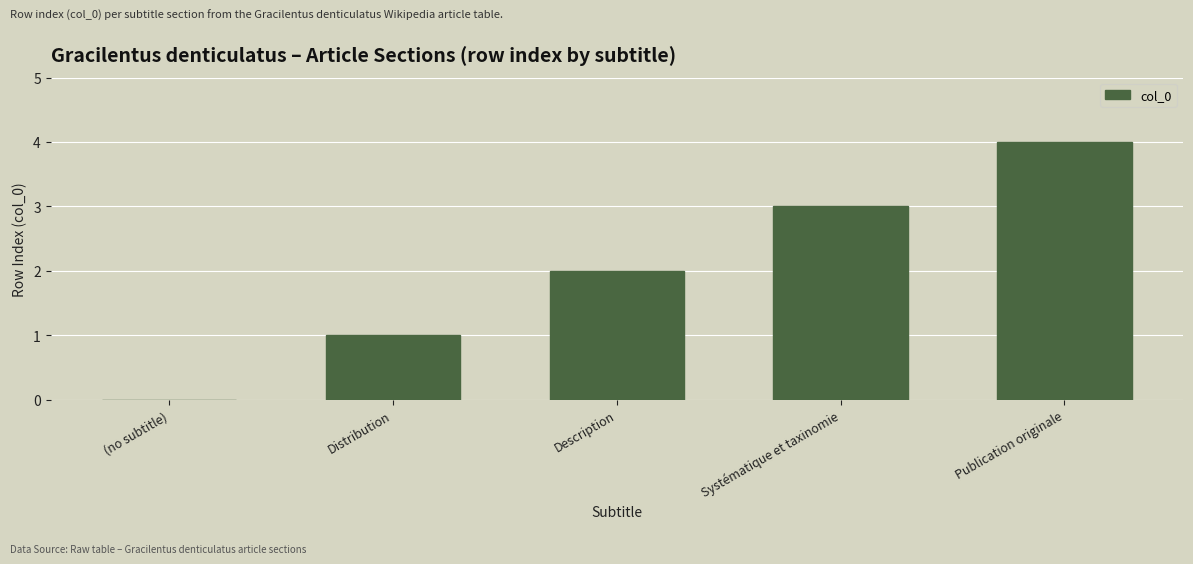

Count the values in the range 1 to 3.

3